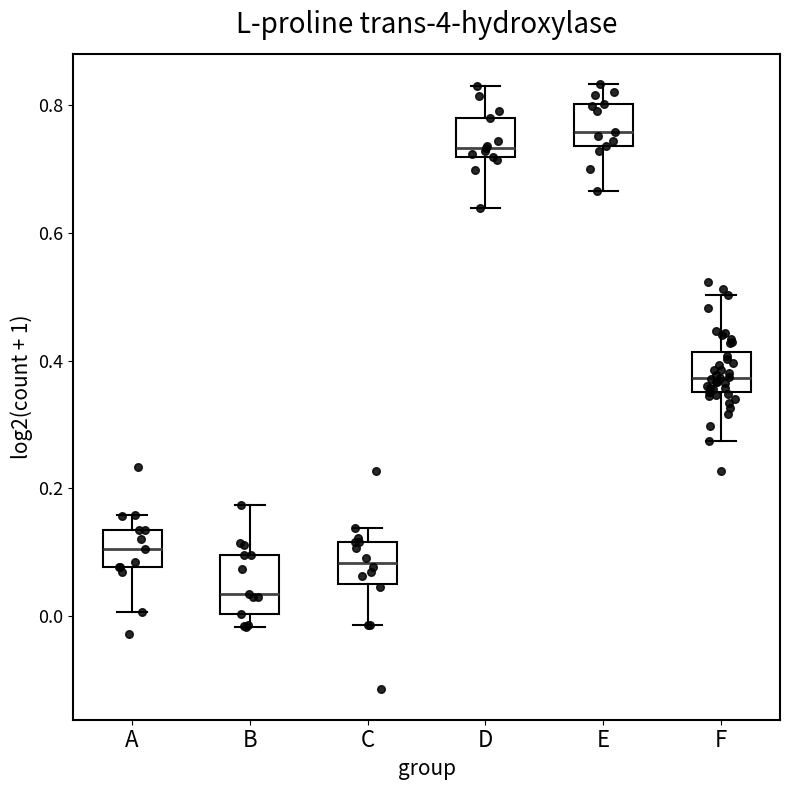

Reading left to right, transcribe this box plot: for each box, give where its median line is, the range the box spans, and where its two whiskers end, as read against the y-axis. The values are not printed on the chart, so give them approximately, as read against the axis.

A: median 0.10, box 0.08 to 0.14, whiskers 0.00 to 0.16
B: median 0.04, box 0.00 to 0.10, whiskers -0.02 to 0.18
C: median 0.08, box 0.06 to 0.12, whiskers -0.02 to 0.14
D: median 0.74, box 0.72 to 0.78, whiskers 0.64 to 0.84
E: median 0.76, box 0.74 to 0.80, whiskers 0.66 to 0.84
F: median 0.38, box 0.36 to 0.42, whiskers 0.28 to 0.50